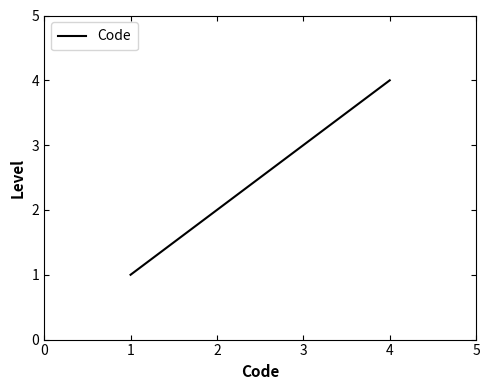

Approximately how many times larger is the value at 4 compared to 1?

4.0